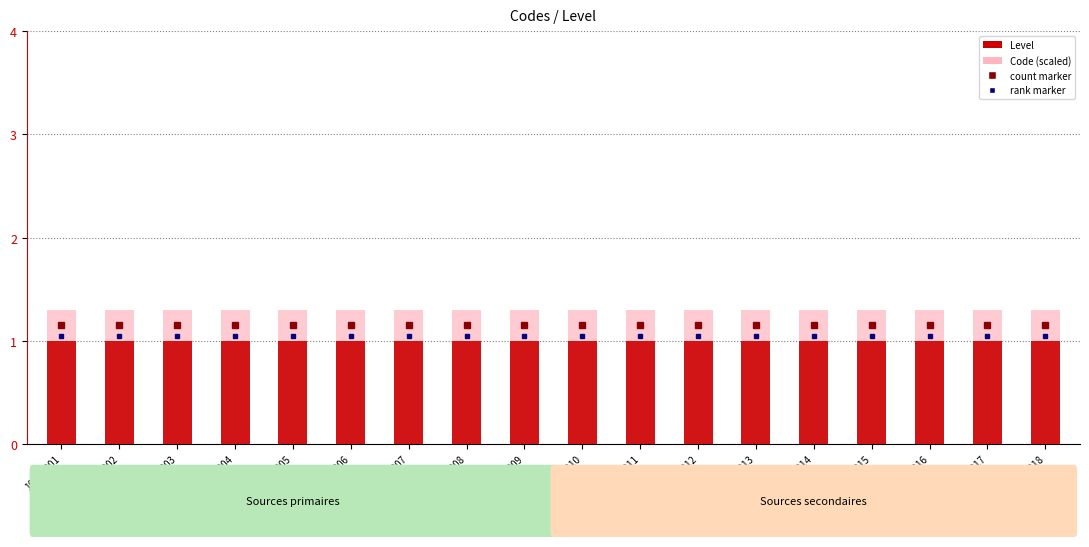

Rank the series at 10000016 from highest to lowest value.

Code (scaled), Level